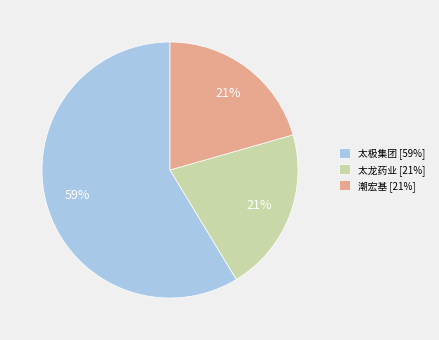

True or false: 潮宏基 [21%] accounts for 28% of the total.

False